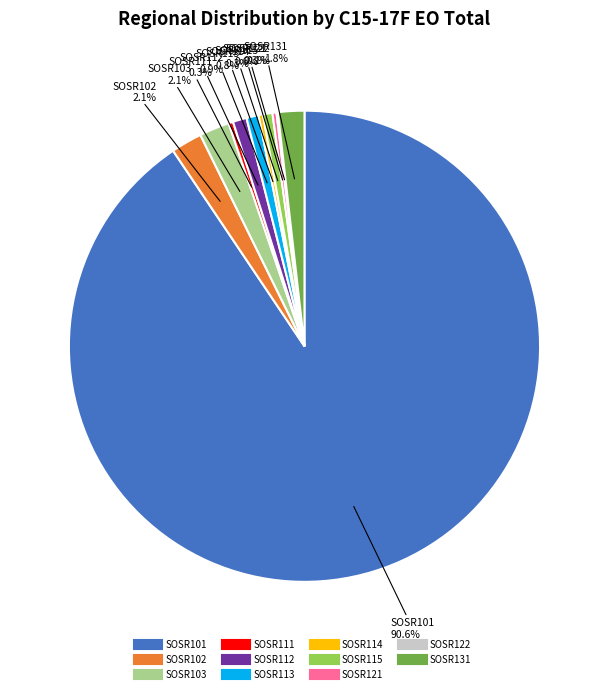

To the nearest percent, what percentage of the pie is SOSR101?

91%